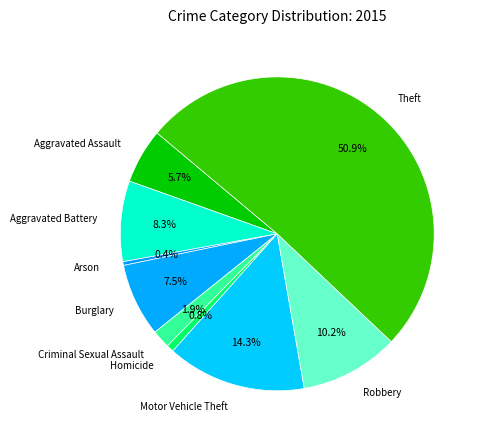

To the nearest percent, what is the average slice percentage?

11%